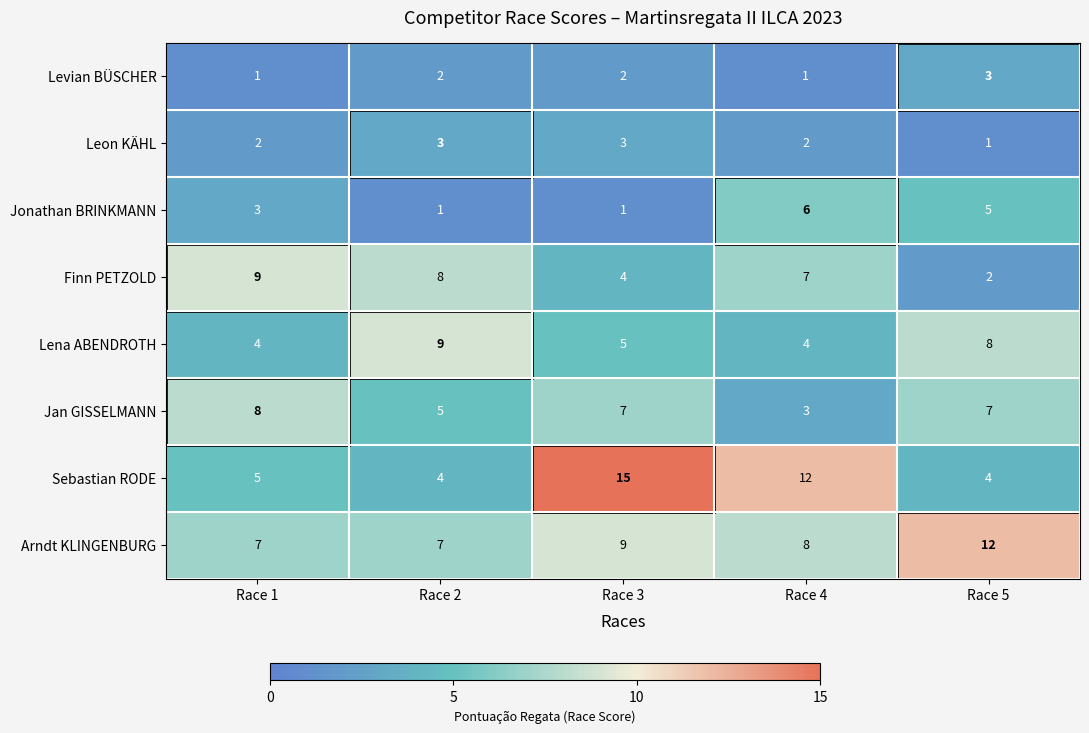

True or false: Finn PETZOLD has a value of 14 at Race 1.

False